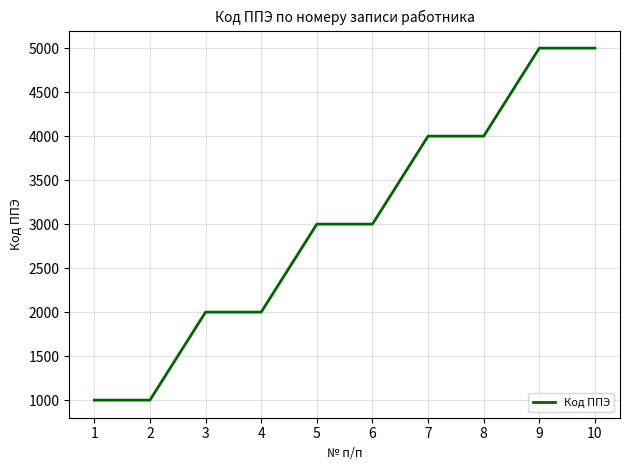

Is it true that the value at 6 is 3000?

True